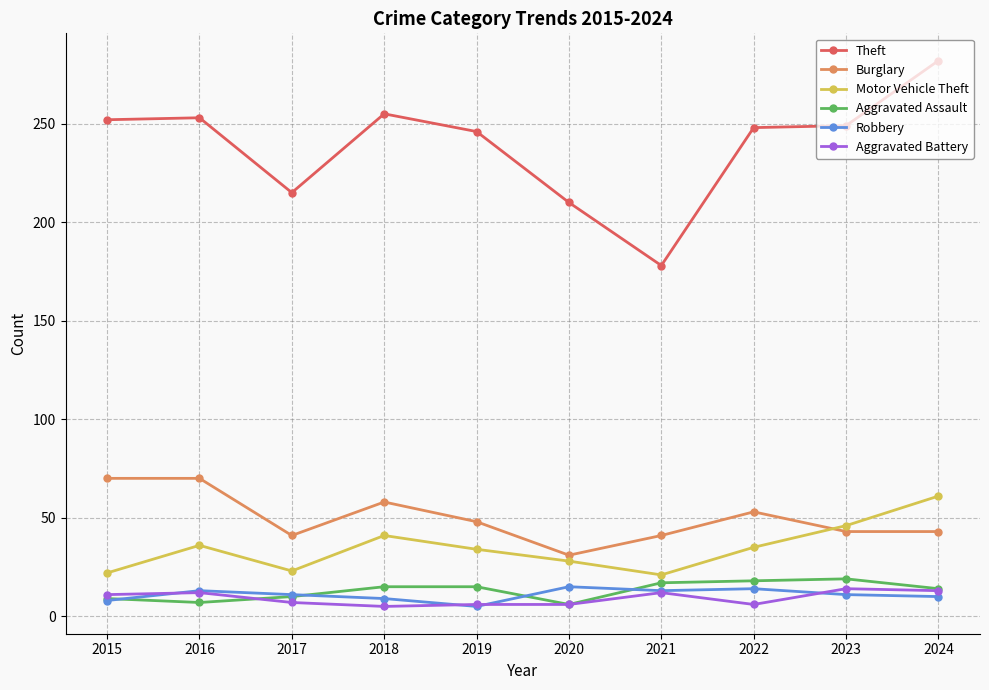

What is the value of the Burglary point at the 1st from the left?

70